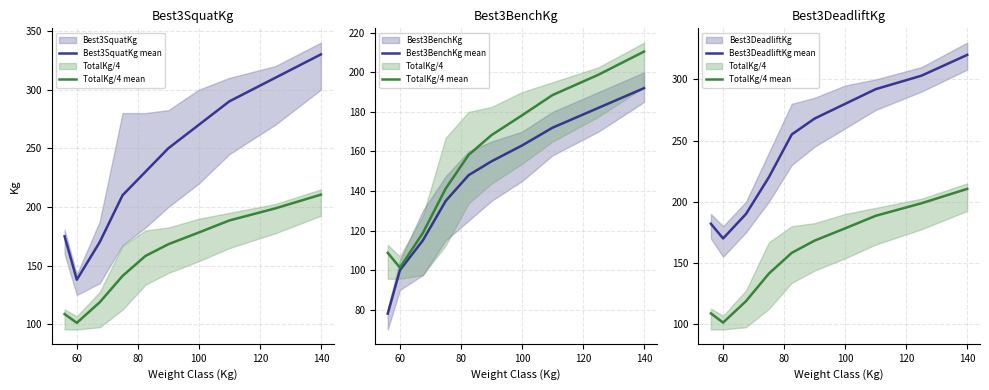

Which series has the widest spread of values?

Best3SquatKg mean